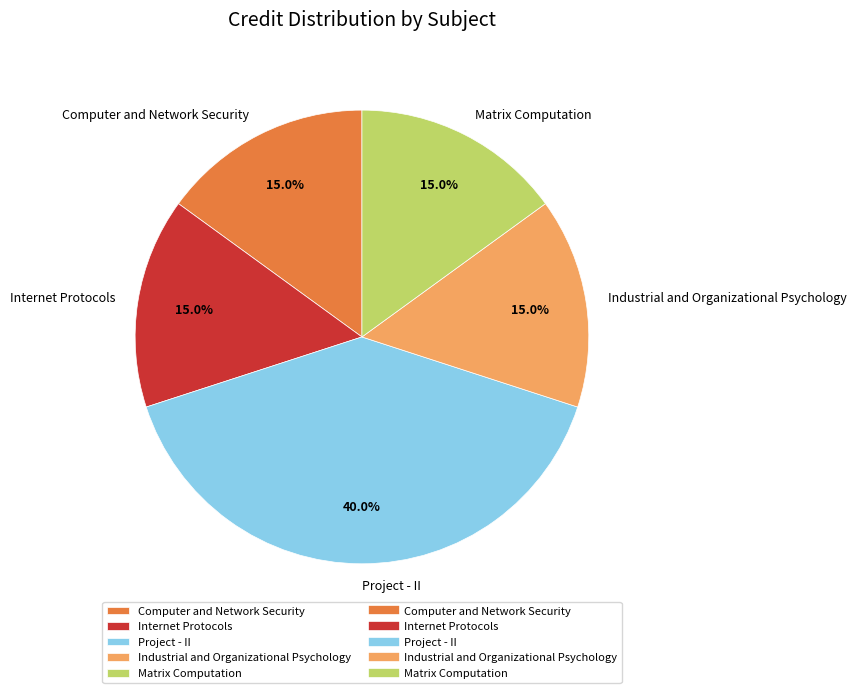

Approximately how many times larger is the value at Internet Protocols compared to Project - II?

0.4